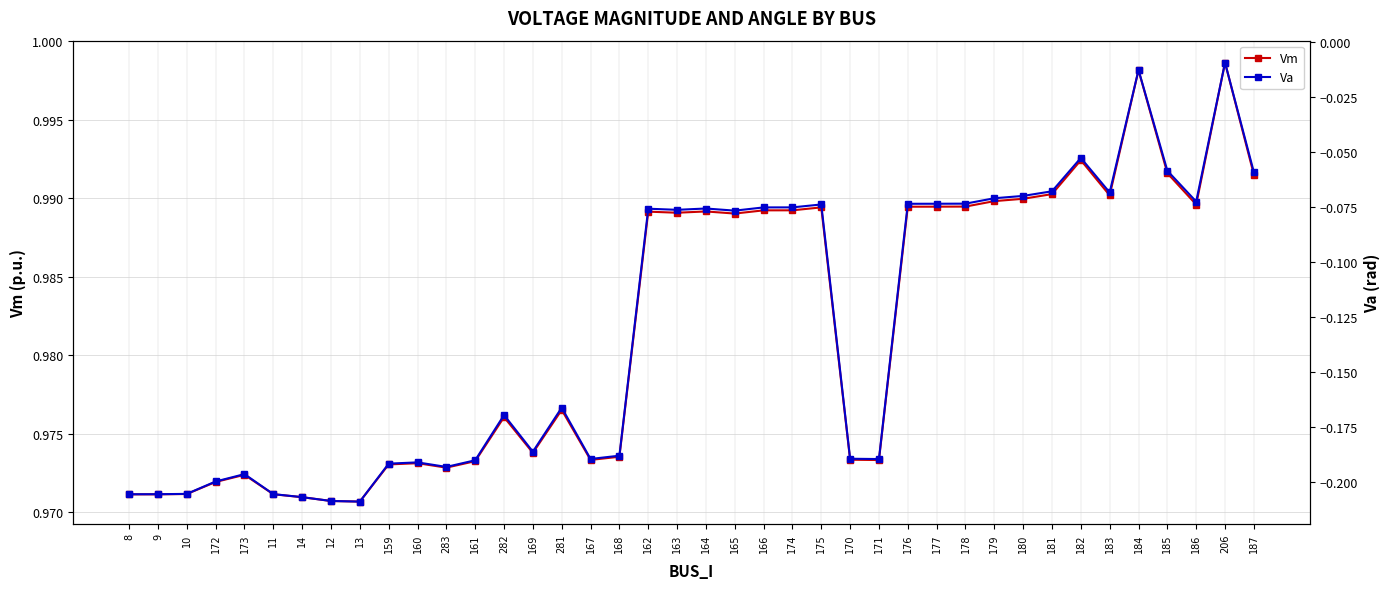

The value of Vm at 8 is 1.0. True or false?

True